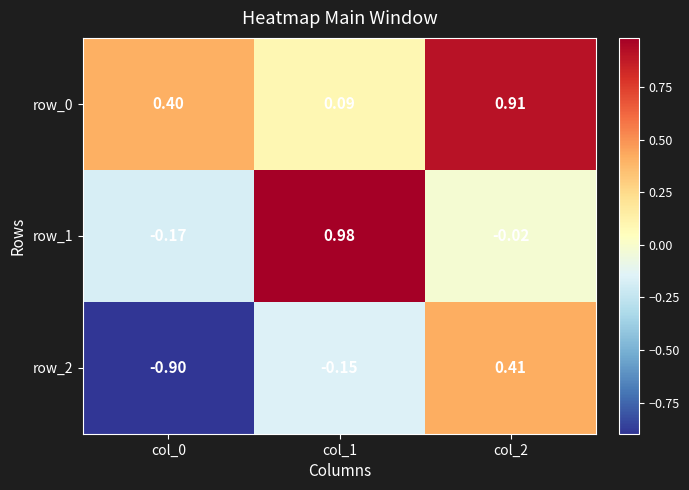

Is the value of row_2 at col_2 greater than the value of row_0 at col_2?

No